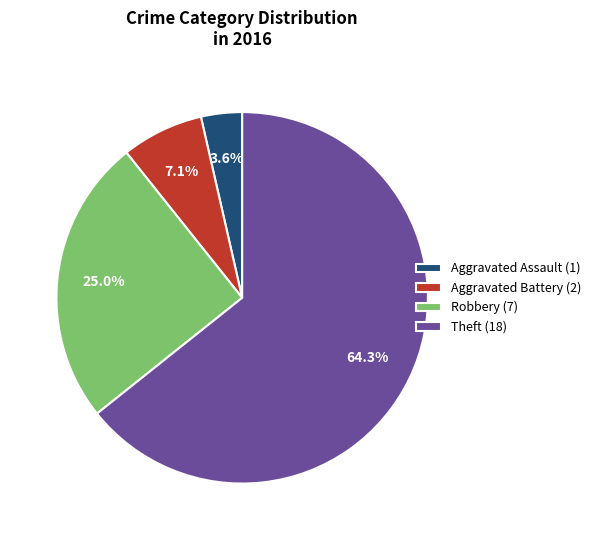

How many slices are in this pie chart?

4